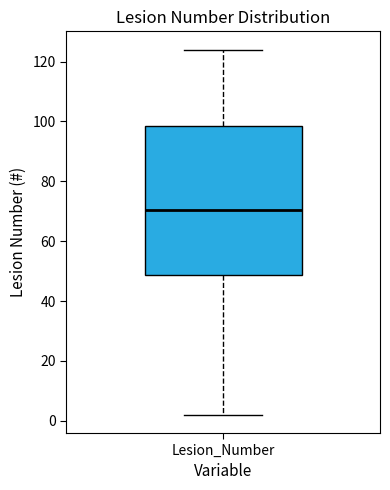

Read this box plot against the y-axis: the position of the median line, the range covered by the box, and the ends of both whiskers. The values are not printed on the chart, so give them approximately, as read against the axis.

median 70, box 48 to 98, whiskers 2 to 124